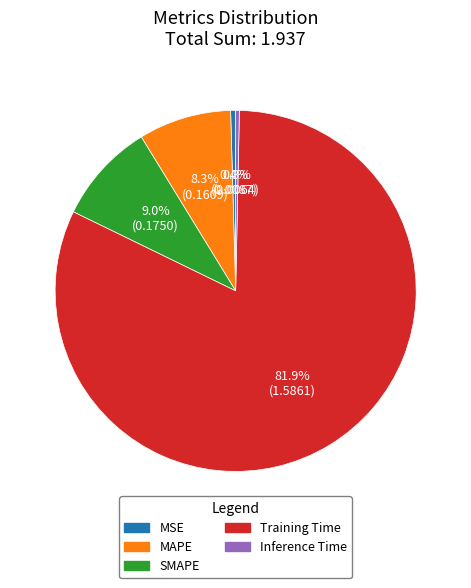

To the nearest percent, what is the combined percentage of MAPE and SMAPE?

17%